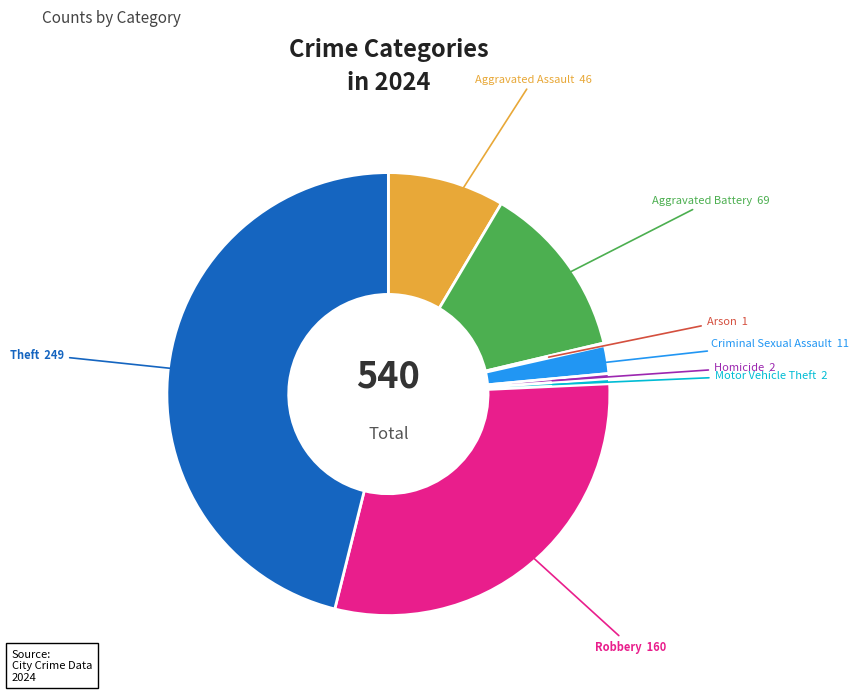

Does any single category account for the majority?

No